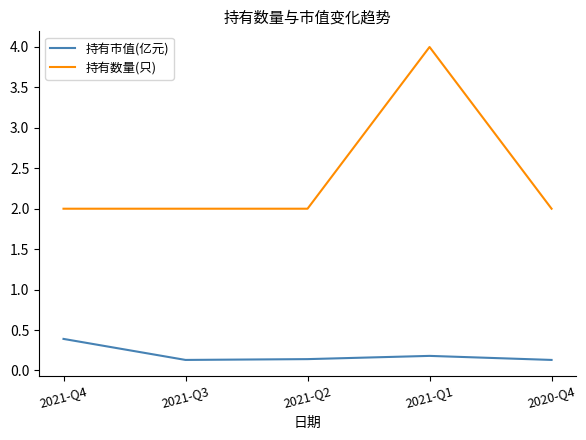

List the series in order of their overall mean, highest first.

持有数量(只), 持有市值(亿元)